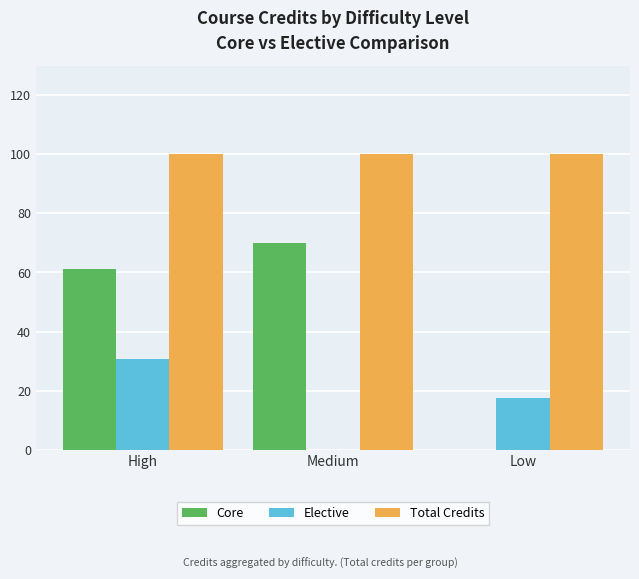

Which category has the highest value in the Elective series?

High